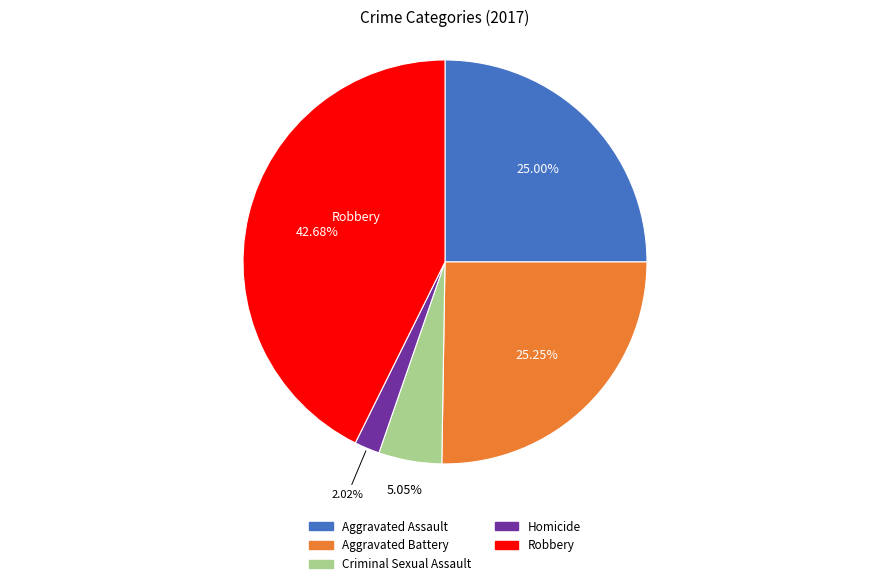

To the nearest percent, what portion does Aggravated Assault represent?

25%